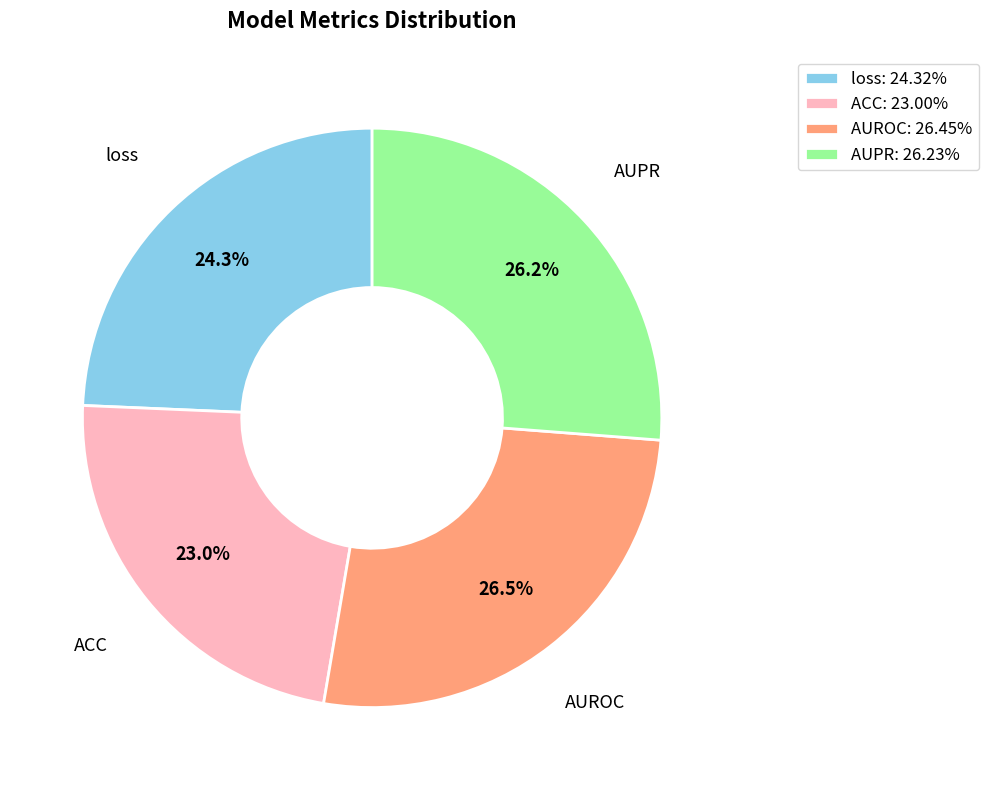

To the nearest percent, what percentage of the pie is AUPR?

26%